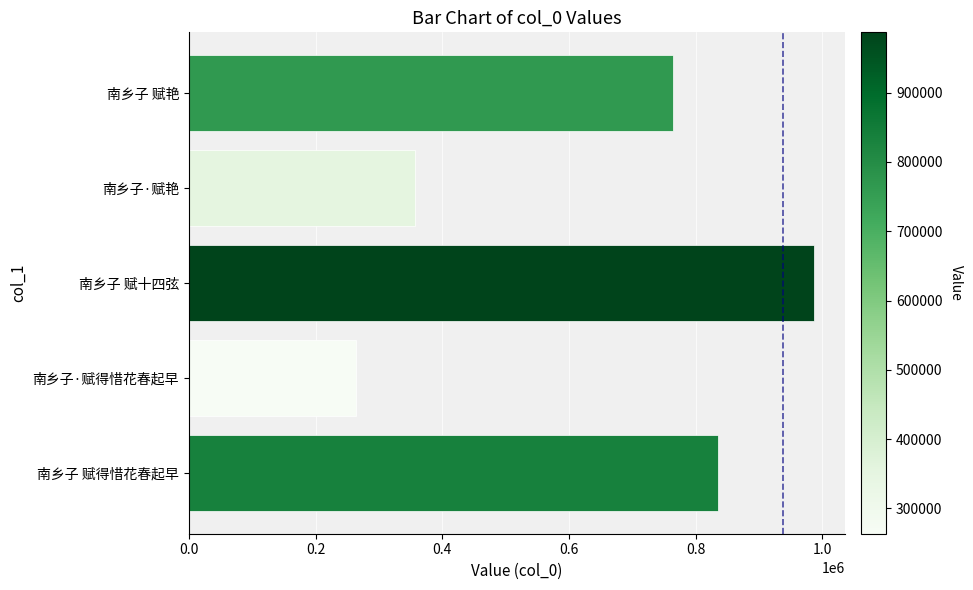

What is the difference between the maximum and minimum values?

723579